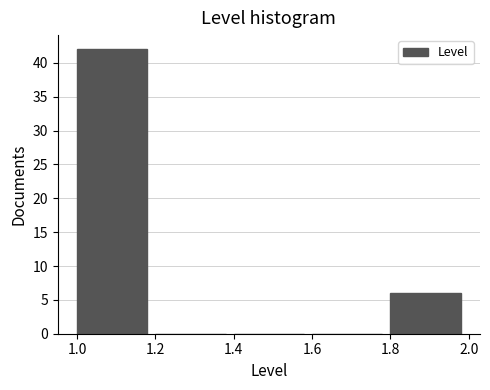

What is the height of the bar covering 1.0 to 1.2 on the x-axis? The values are not printed on the chart, so give them approximately, as read against the axis.

42